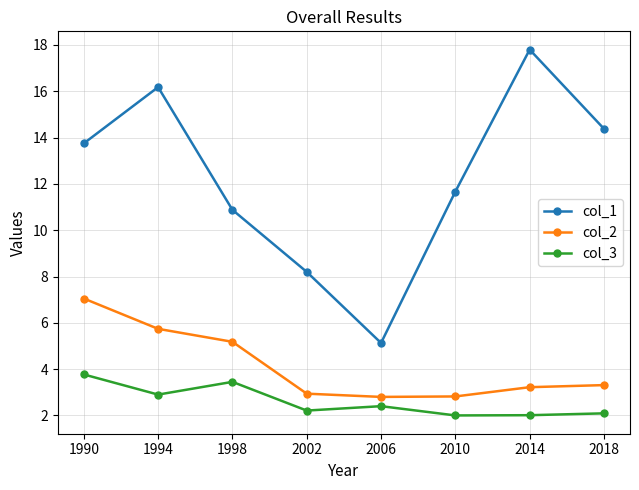

True or false: col_1 has more than 0 interior local peaks.

True